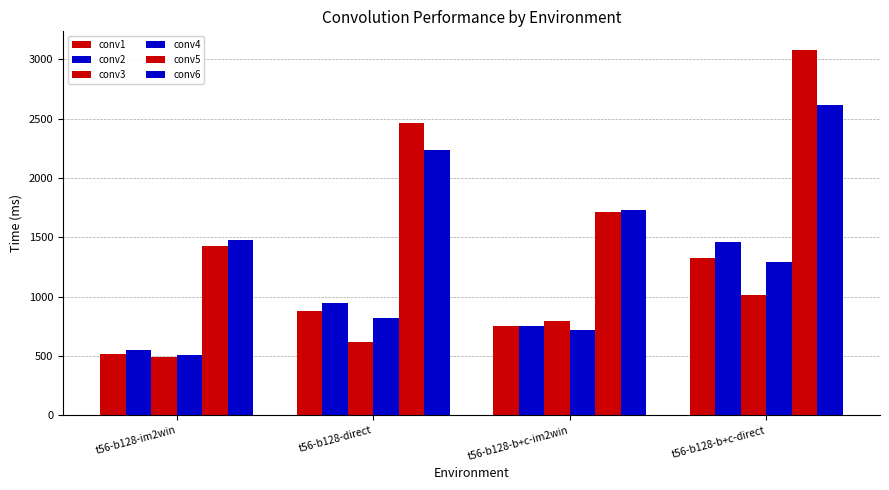

The value of conv5 at t56-b128-b+c-im2win is 1716. True or false?

True